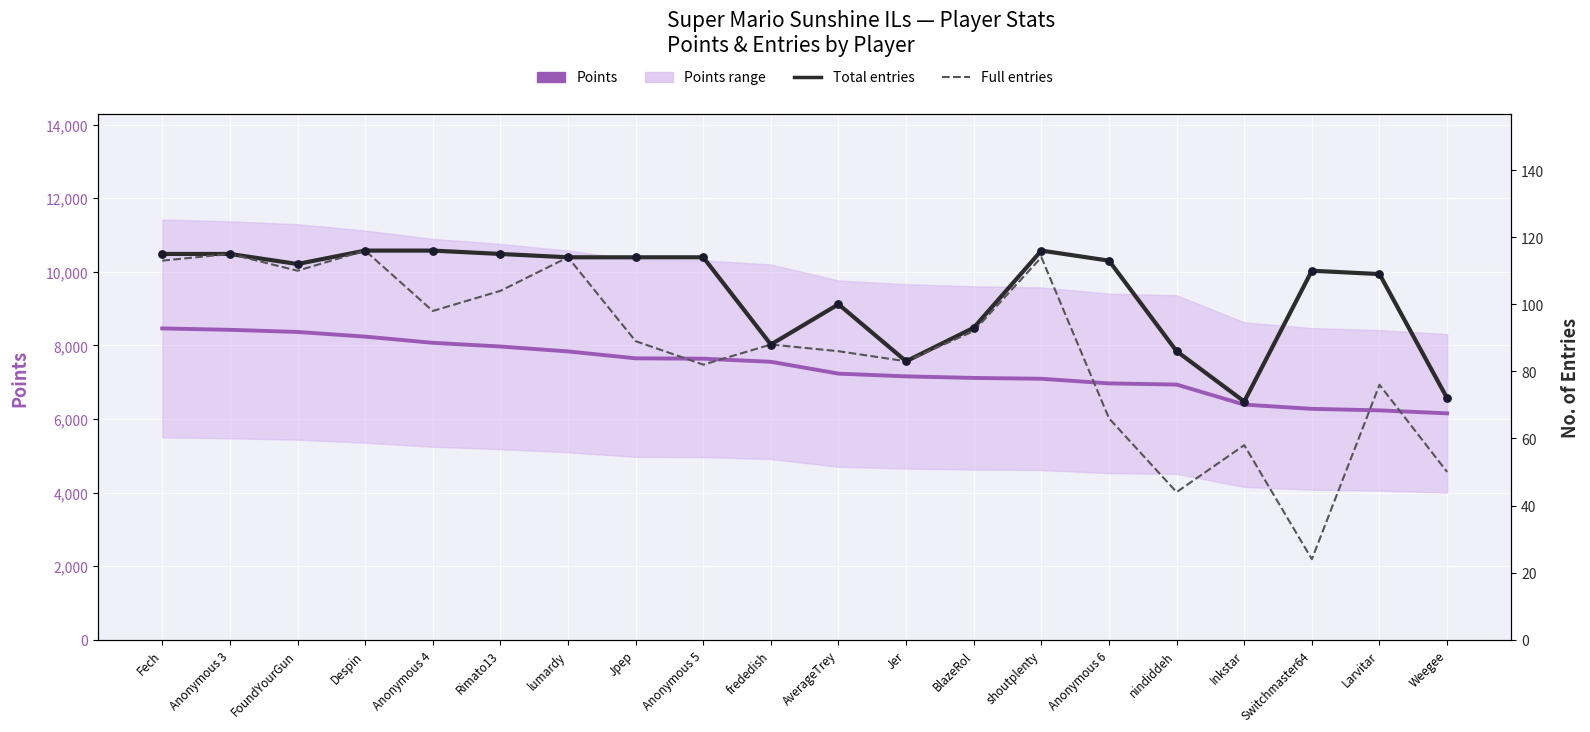

Which series contains the highest Y value?

Points (primary)